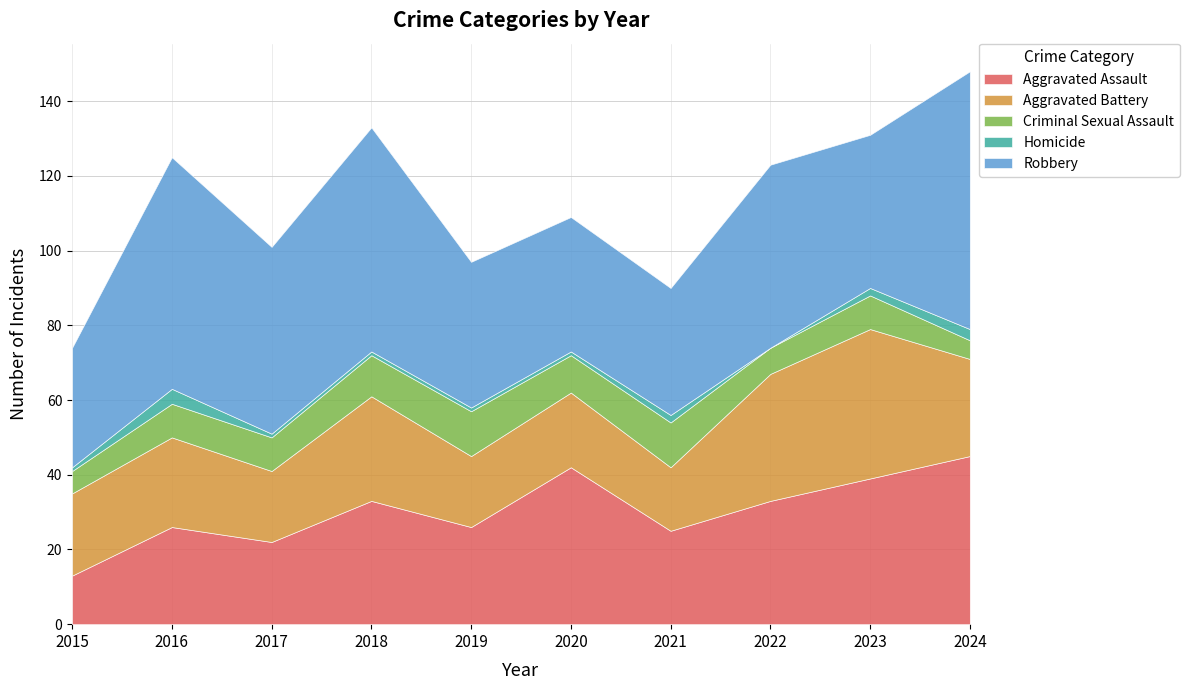

The Criminal Sexual Assault series shows 16 at 2016. True or false?

False